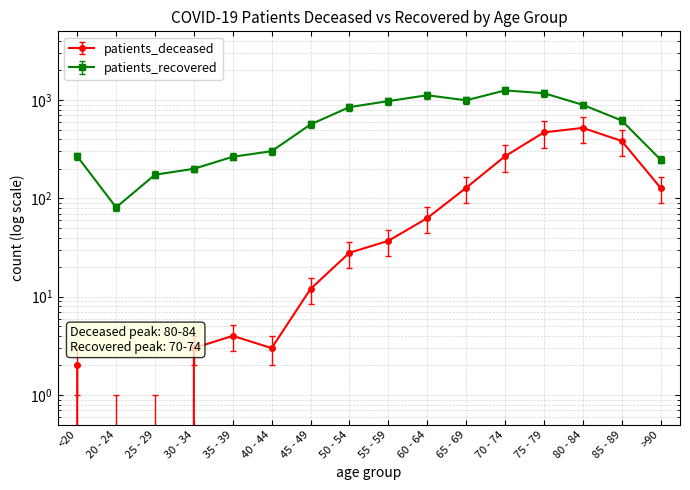

True or false: patients_recovered and patients_deceased cross at least once.

False